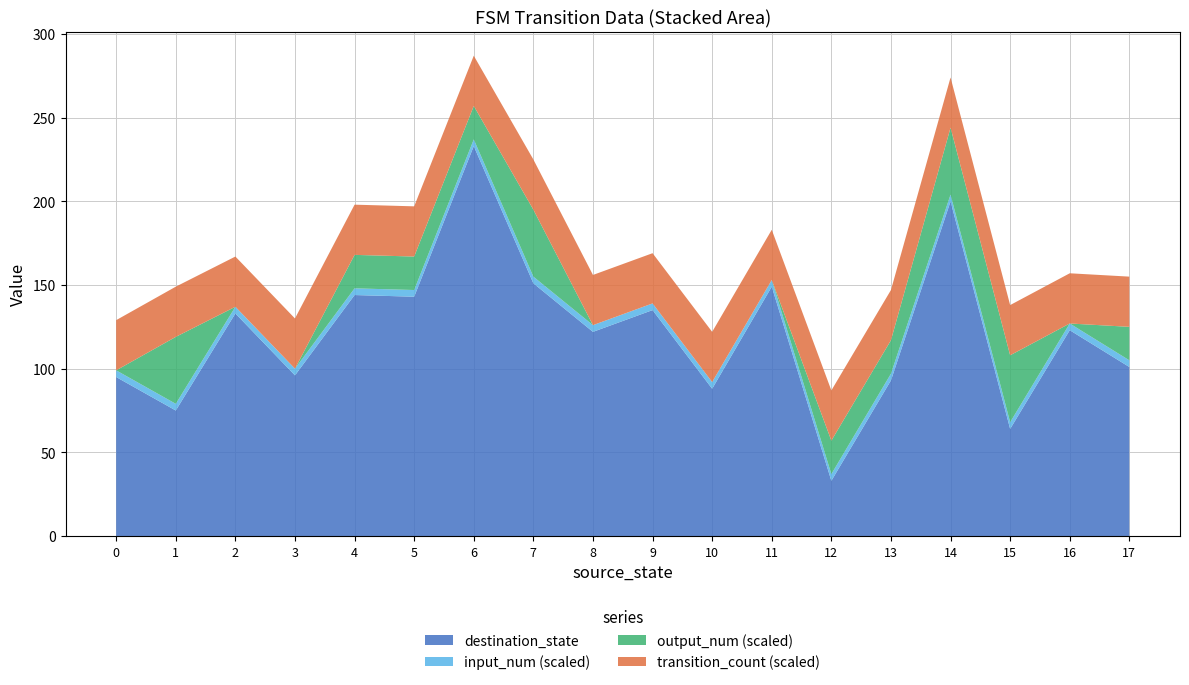

Is it true that destination_state equals 101 at 17?

True